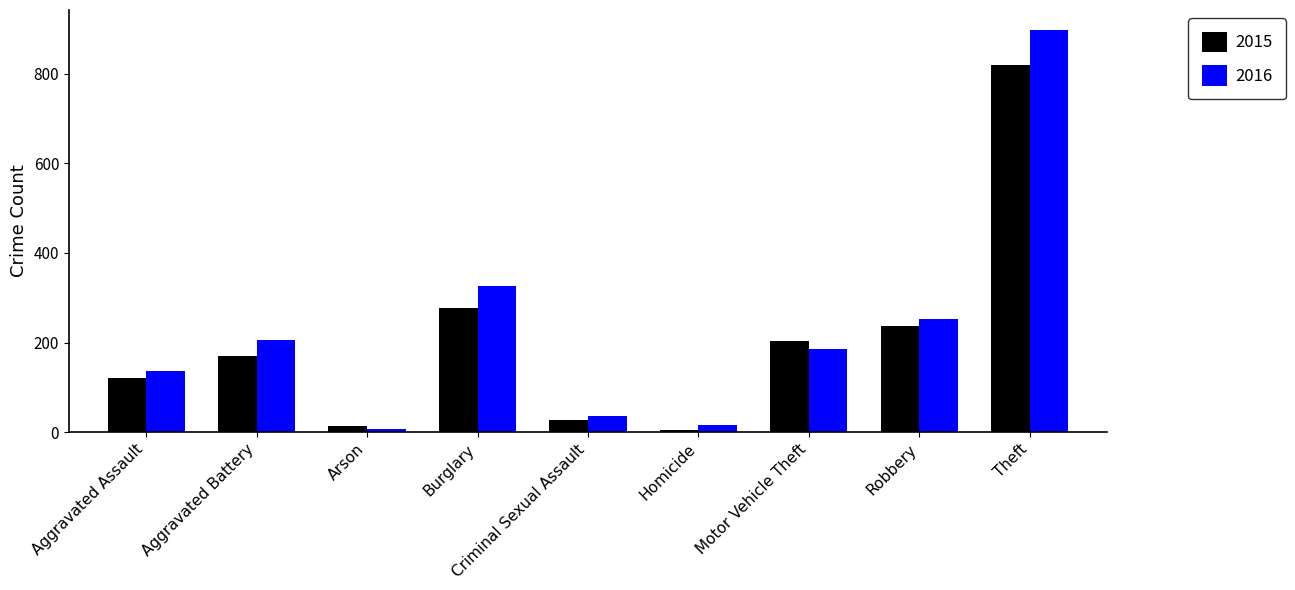

Which category has the lowest value in the 2015 series?

Homicide